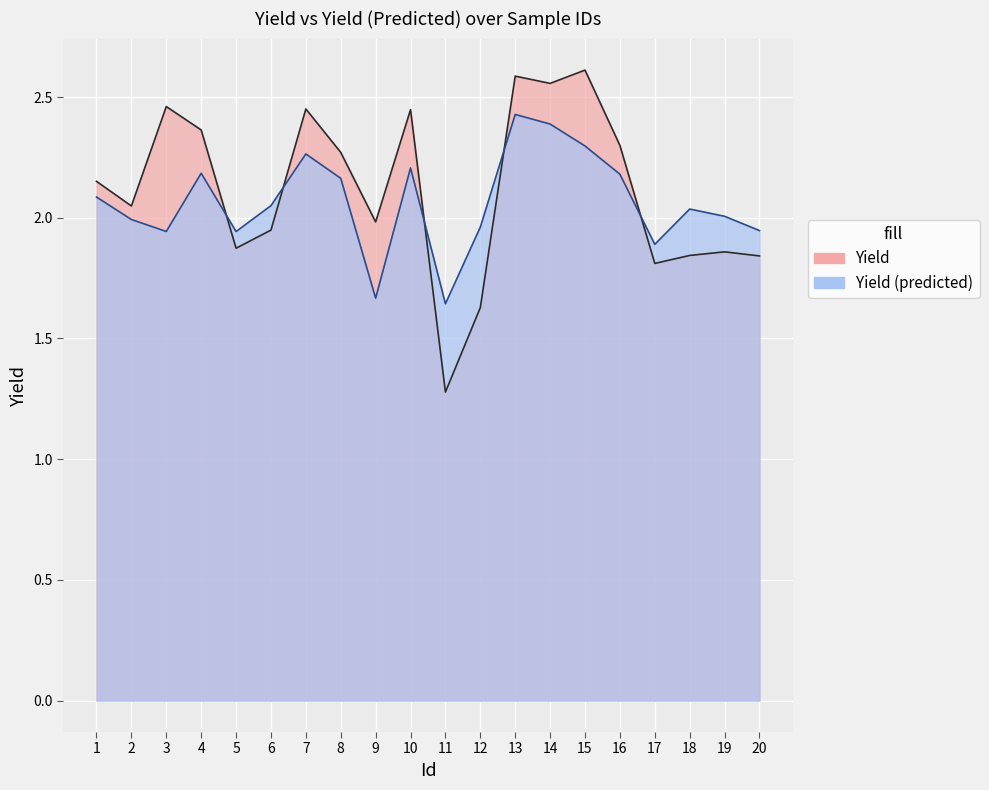

What is the value of the Yield (predicted) point at the 5th from the left?

1.9